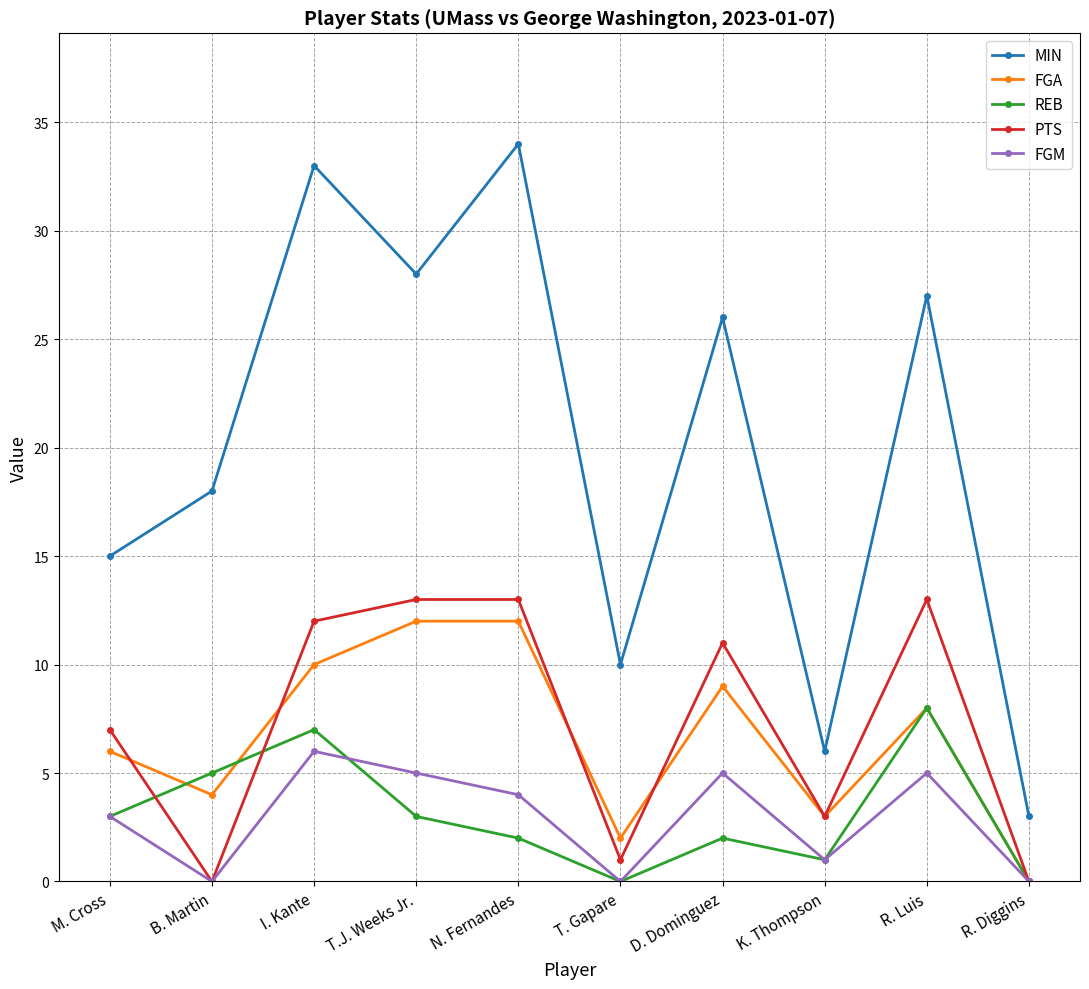

Which label corresponds to the largest value in the chart?

N. Fernandes